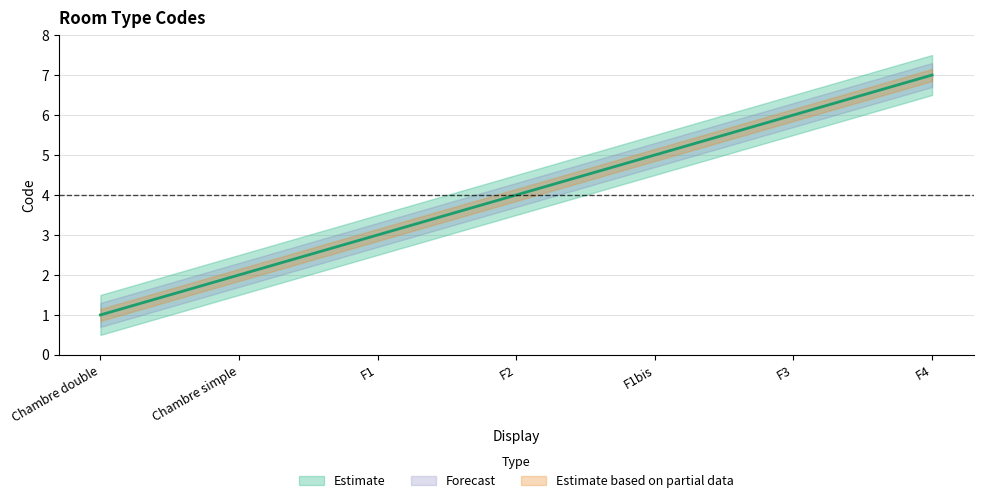

How many values exceed 4?

3